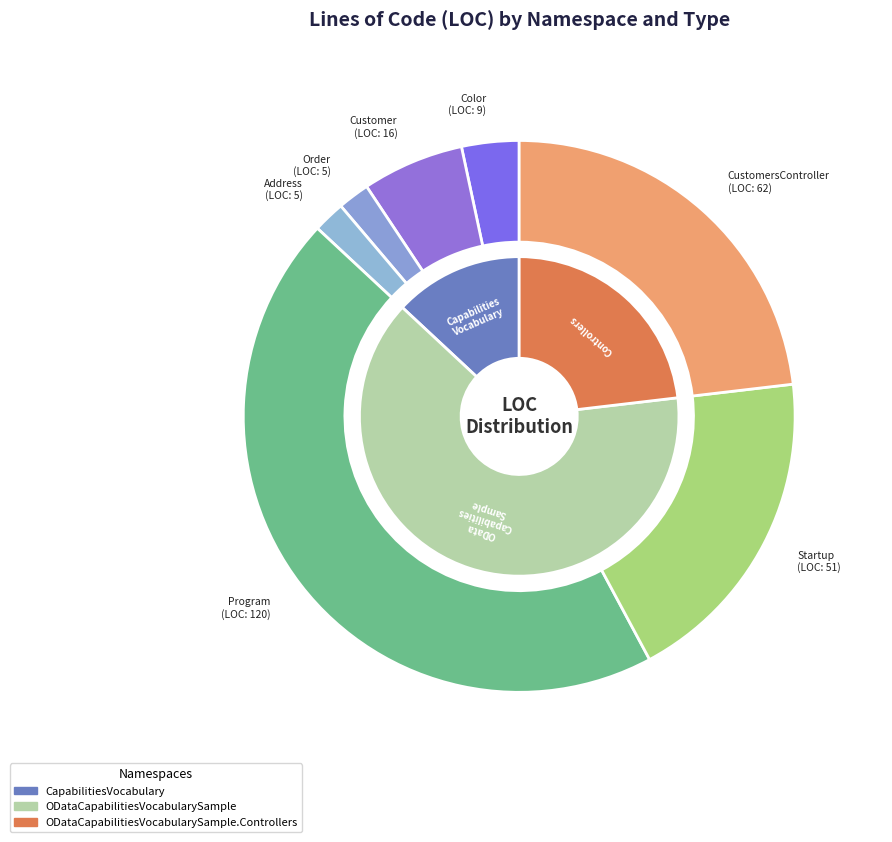

How much of the chart is everything except ODataCapabilitiesVocabularySample
(Startup)?

81.0%